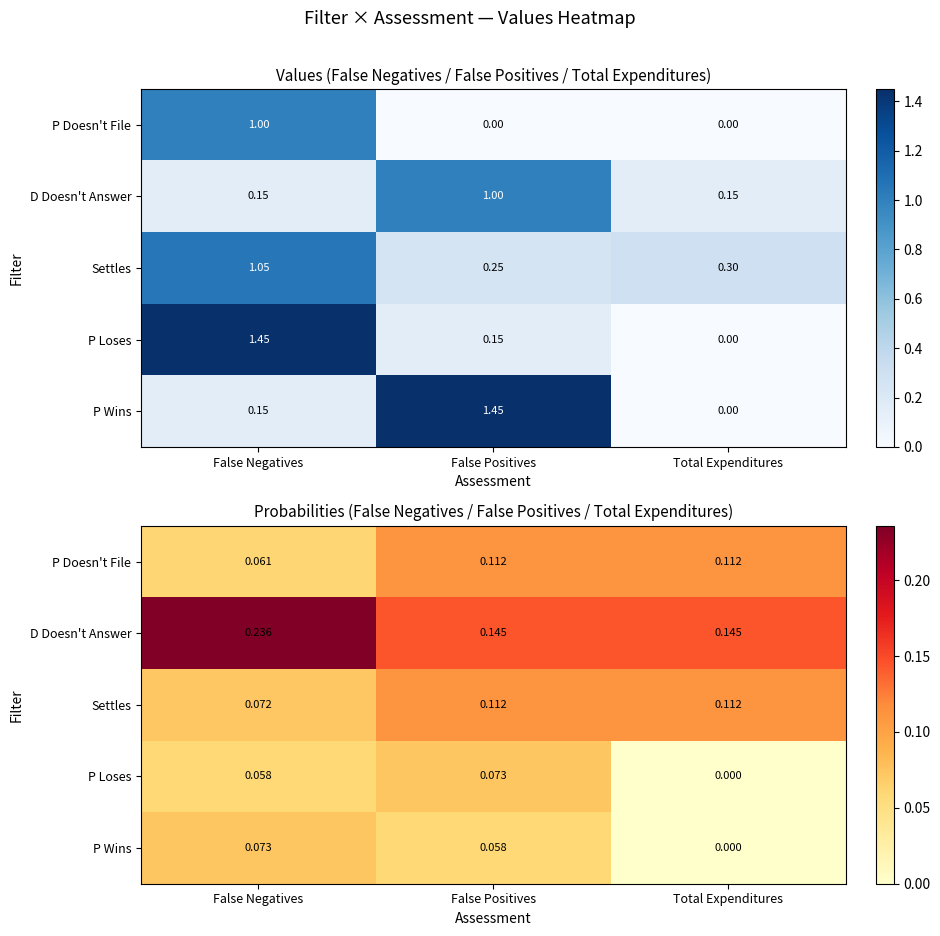

Rank the categories by Settles value from highest to lowest.

False Positives, Total Expenditures, False Negatives